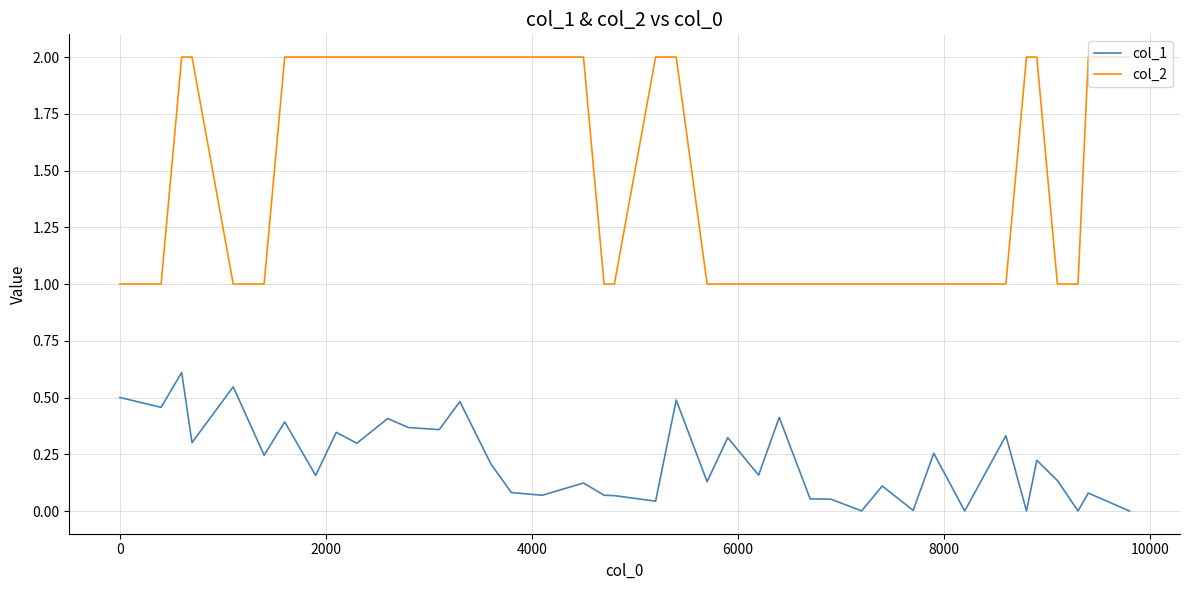

What is the lowest value of the col_2 series?

1.0